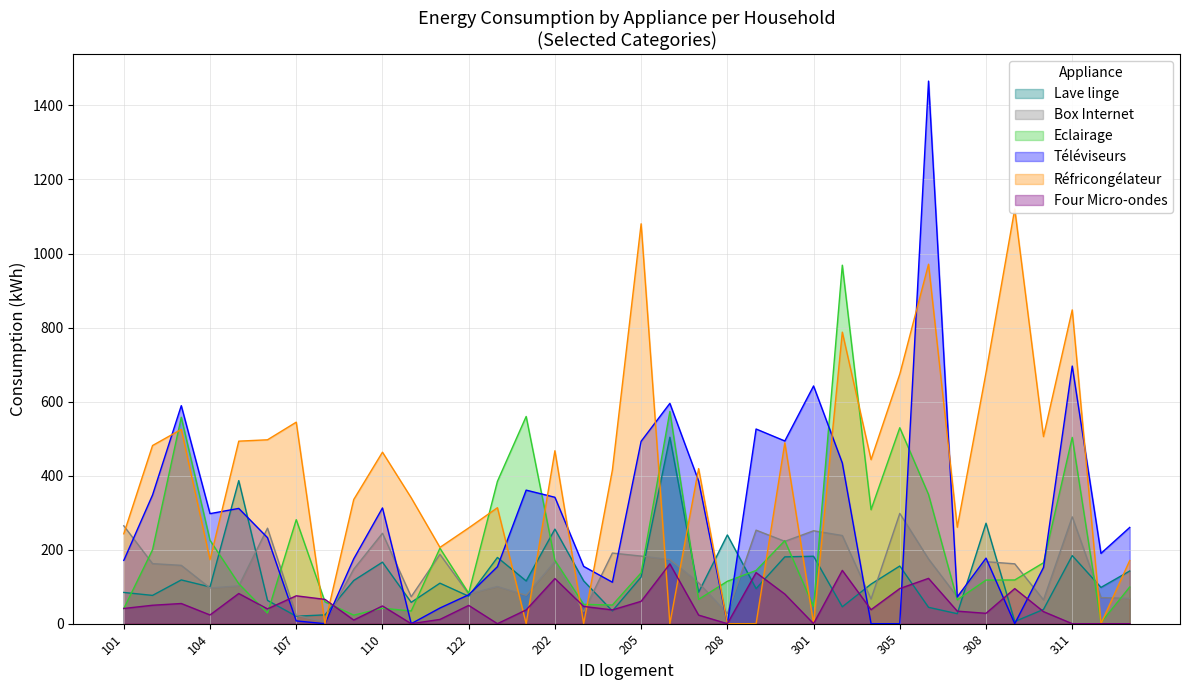

What is the maximum value for Lave linge?

503.7